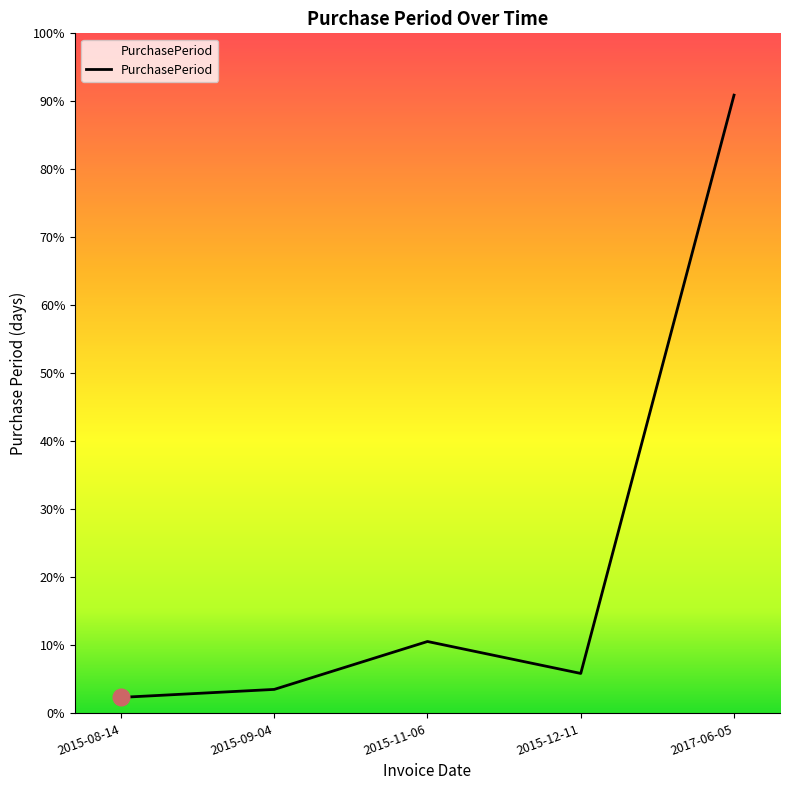

What position from the left is 2015-11-06?

3